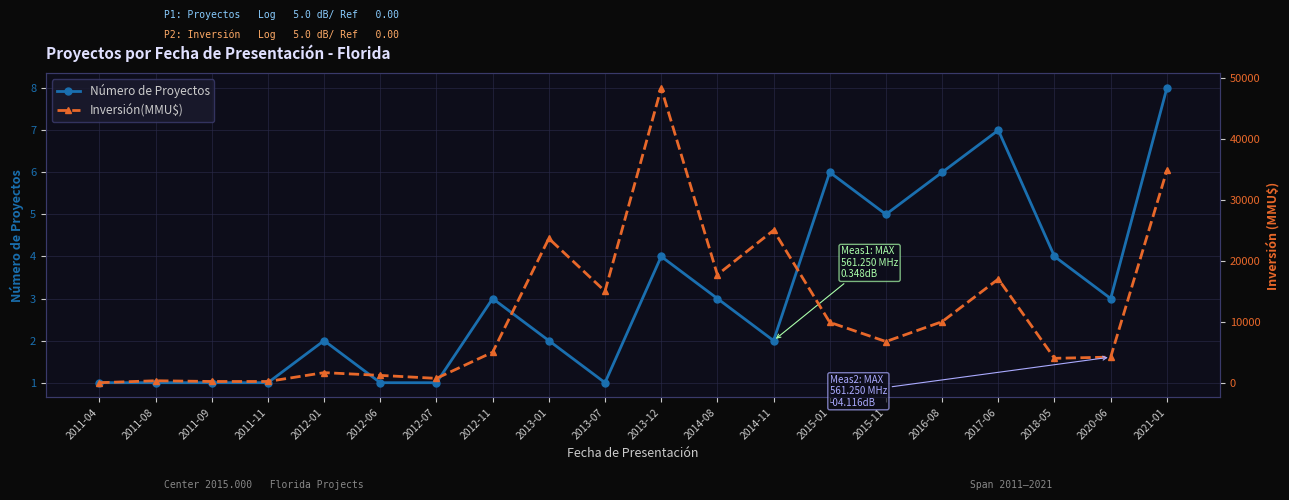

What is the maximum value for Inversión(MMU$)?

48320